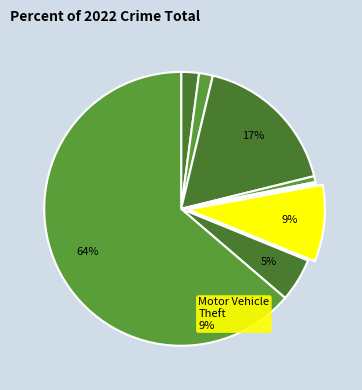

Rank the categories by value from highest to lowest.

Theft, Burglary, Motor Vehicle Theft, Robbery, Aggravated Assault, Aggravated Battery, Criminal Sexual Assault, Homicide